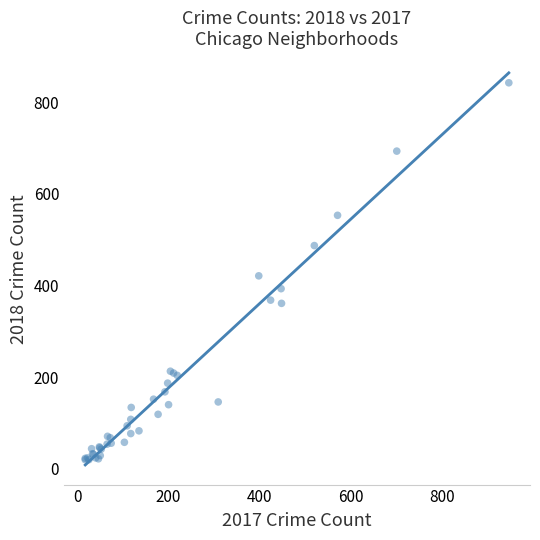

What Y value in the scatter plot is closest to 431?

421